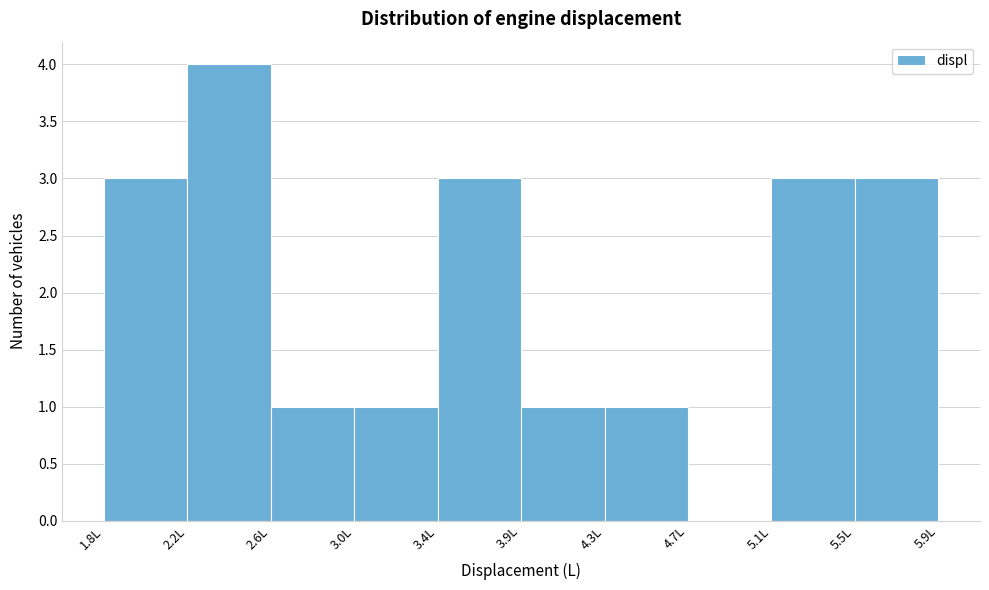

Reading left to right, transcribe all the data shown in this chart.

1.8L=3	2.2L=4	2.6L=1	3.0L=1	3.4L=3	3.9L=1	4.3L=1	4.7L=0	5.1L=3	5.5L=3